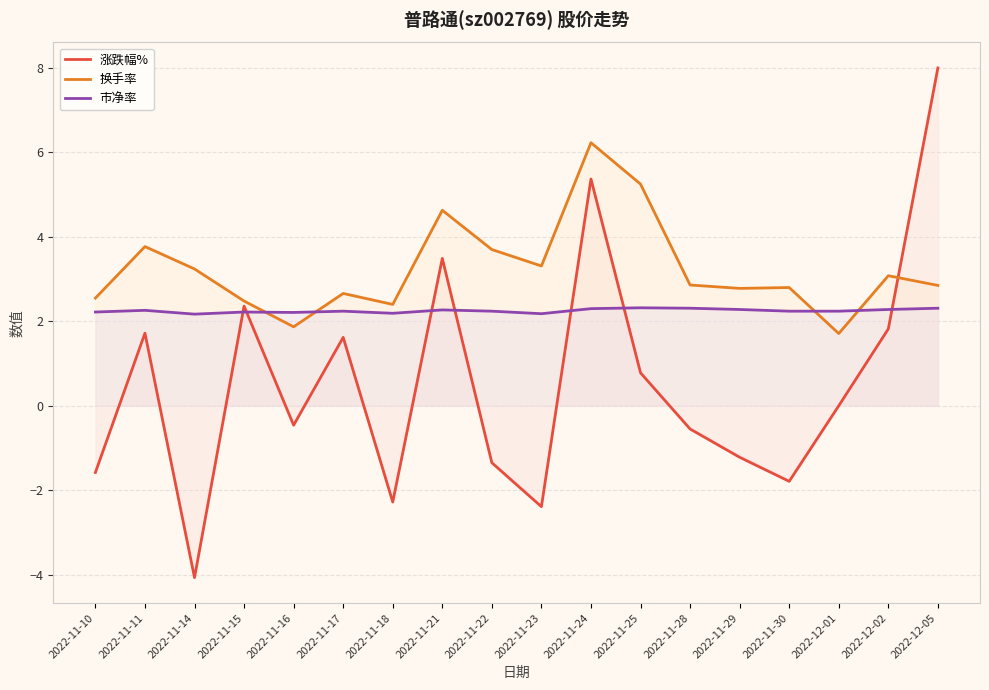

How many series are shown in this chart?

3